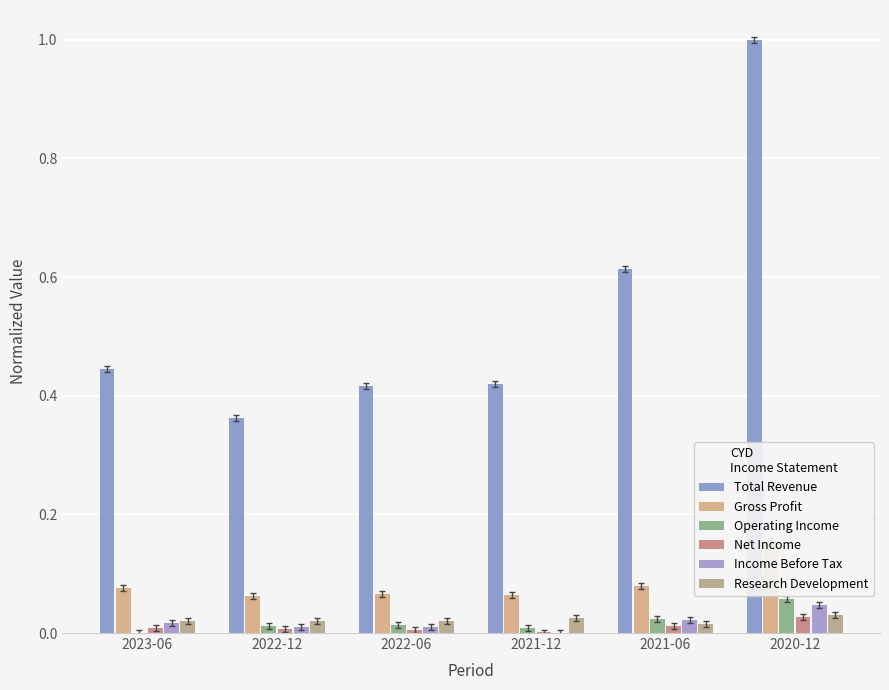

What are all the series names shown in the legend?

Total Revenue, Gross Profit, Operating Income, Net Income, Income Before Tax, Research Development